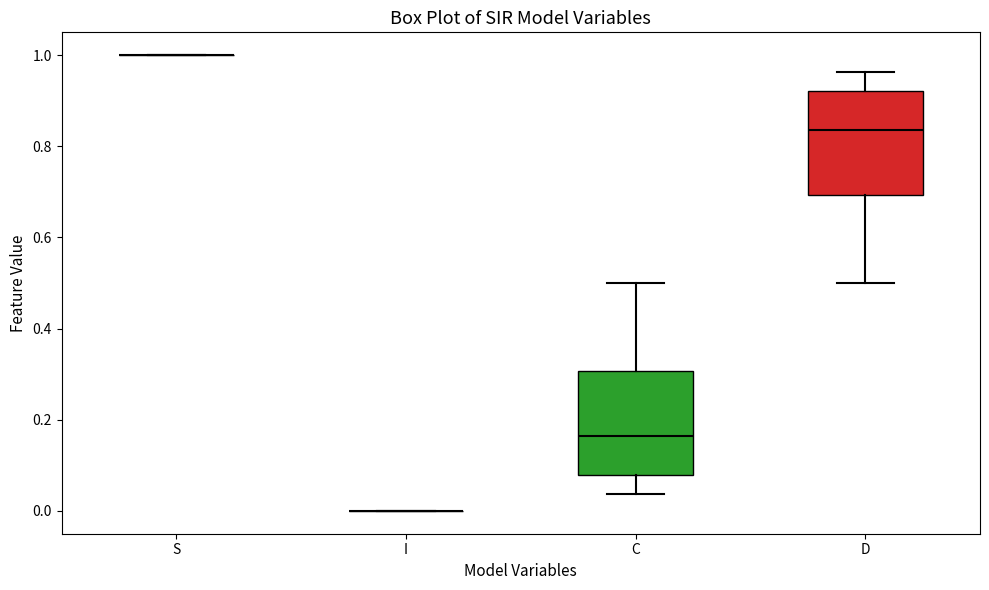

Reading left to right, transcribe this box plot: for each box, give where its median line is, the range the box spans, and where its two whiskers end, as read against the y-axis. The values are not printed on the chart, so give them approximately, as read against the axis.

S: box collapsed to a line at 1.00, whiskers 1.00 to 1.00
I: box collapsed to a line at 0.00, whiskers 0.00 to 0.00
C: median 0.16, box 0.08 to 0.30, whiskers 0.04 to 0.50
D: median 0.84, box 0.70 to 0.92, whiskers 0.50 to 0.96